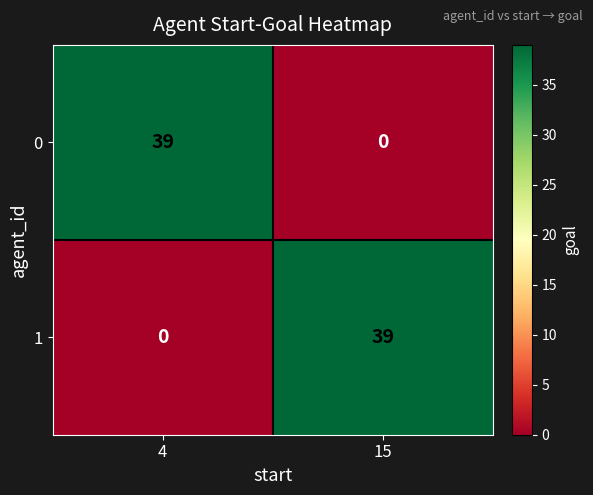

What is the total value across all series at 4?

39